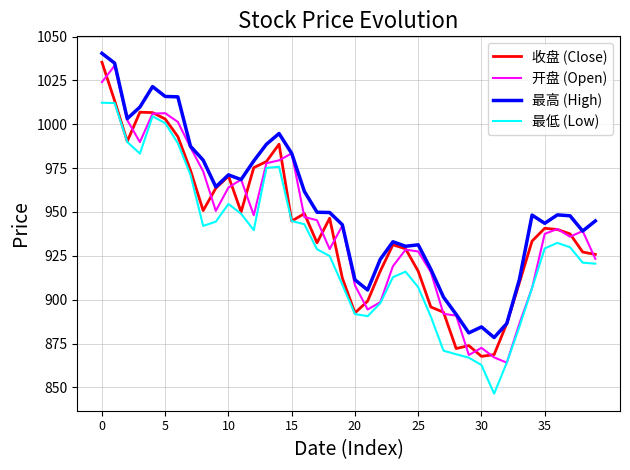

What is the greatest value displayed?

1040.4